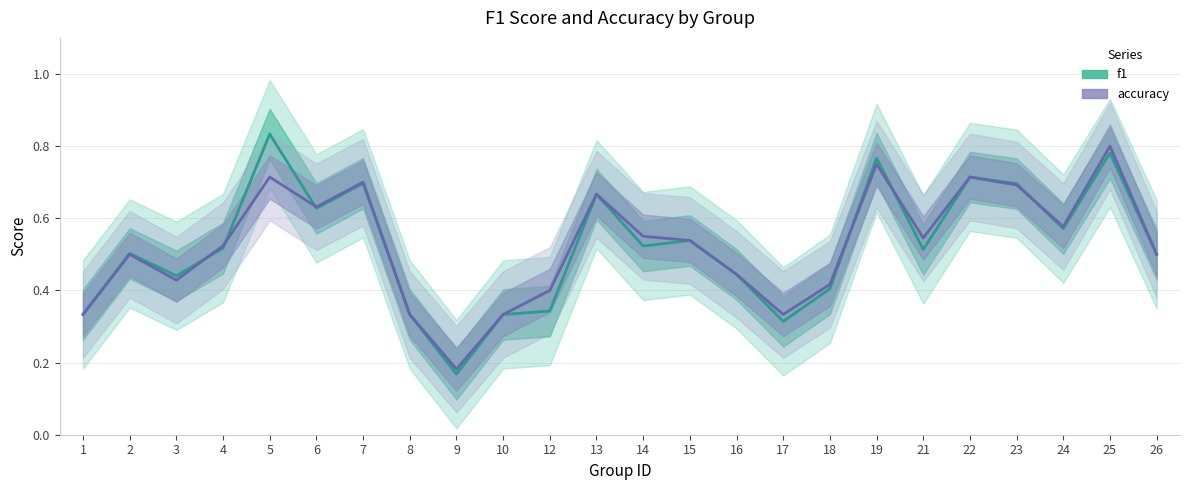

At 26, list the series in order from smallest to largest.

f1, accuracy